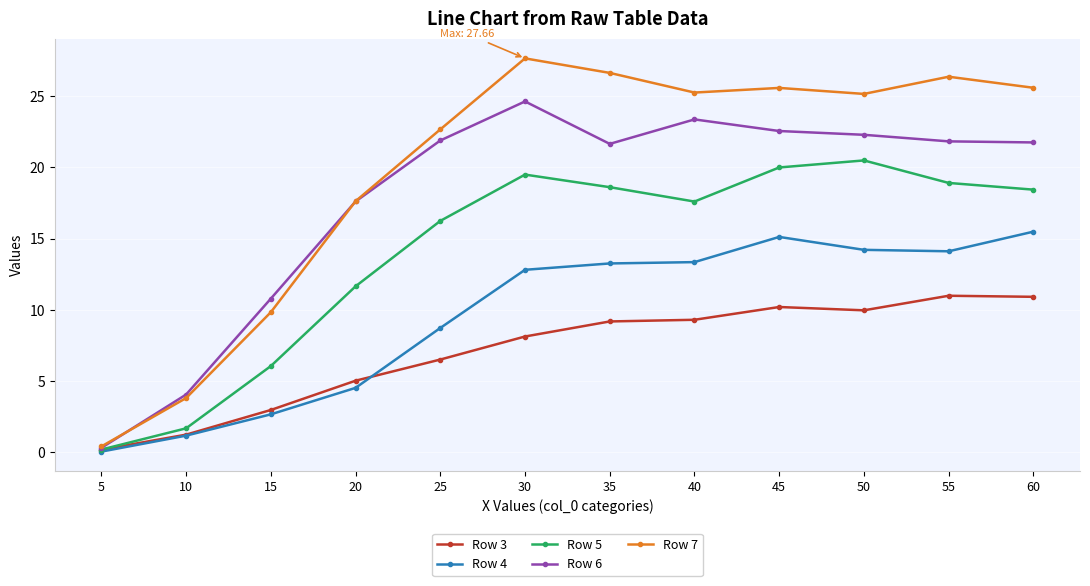

Rank the series by their average value, from lowest to highest.

Row 3, Row 4, Row 5, Row 6, Row 7